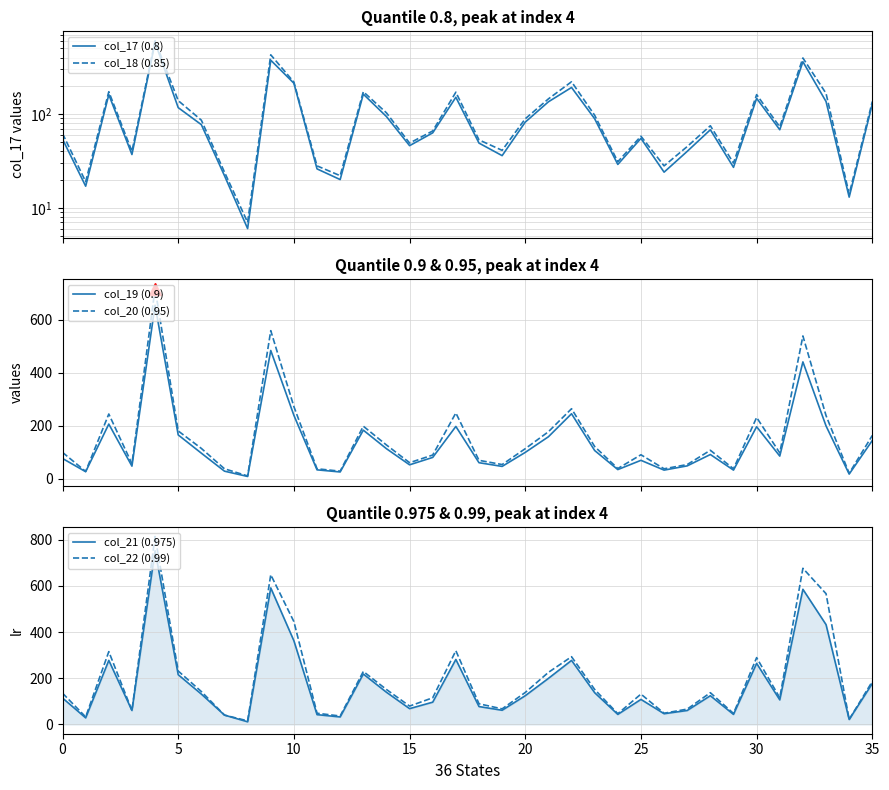

At which label does col_20 (0.95) reach its minimum?

8